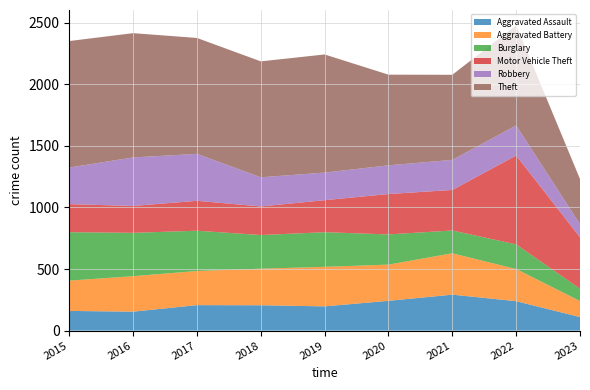

Is the value of Aggravated Assault at 2019 greater than the value of Robbery at 2023?

Yes